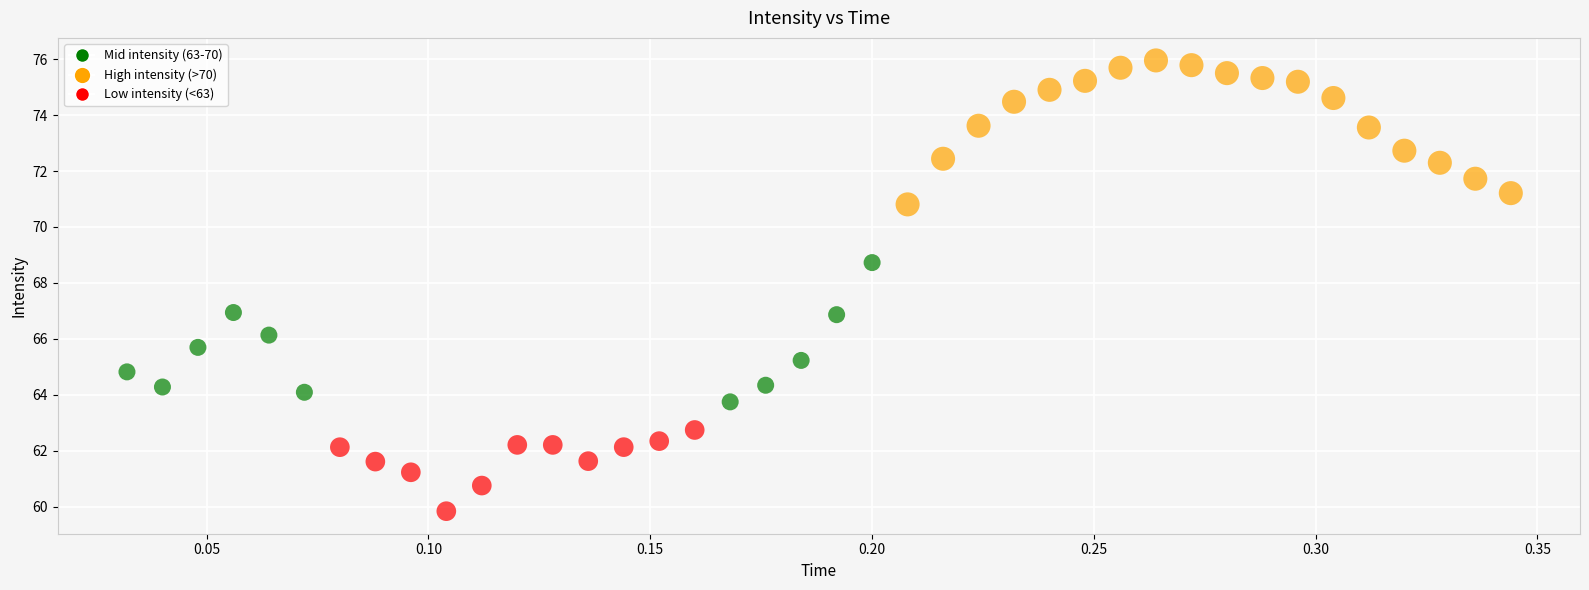

What is the range of Y values (max minus min)?

16.1